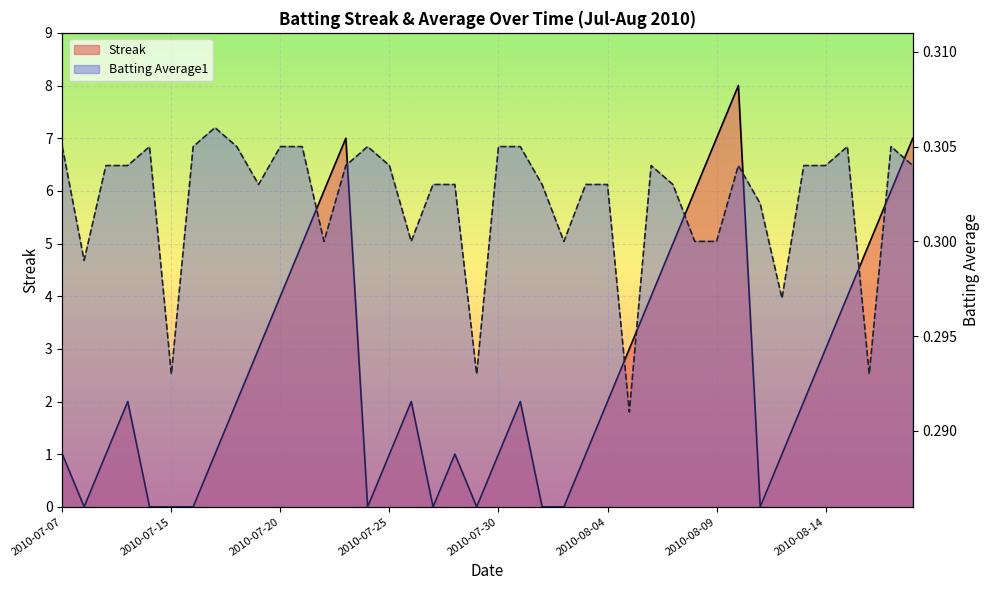

Is the value of Batting Average1 at 2010-07-20 greater than the value of Streak at 22?

Yes